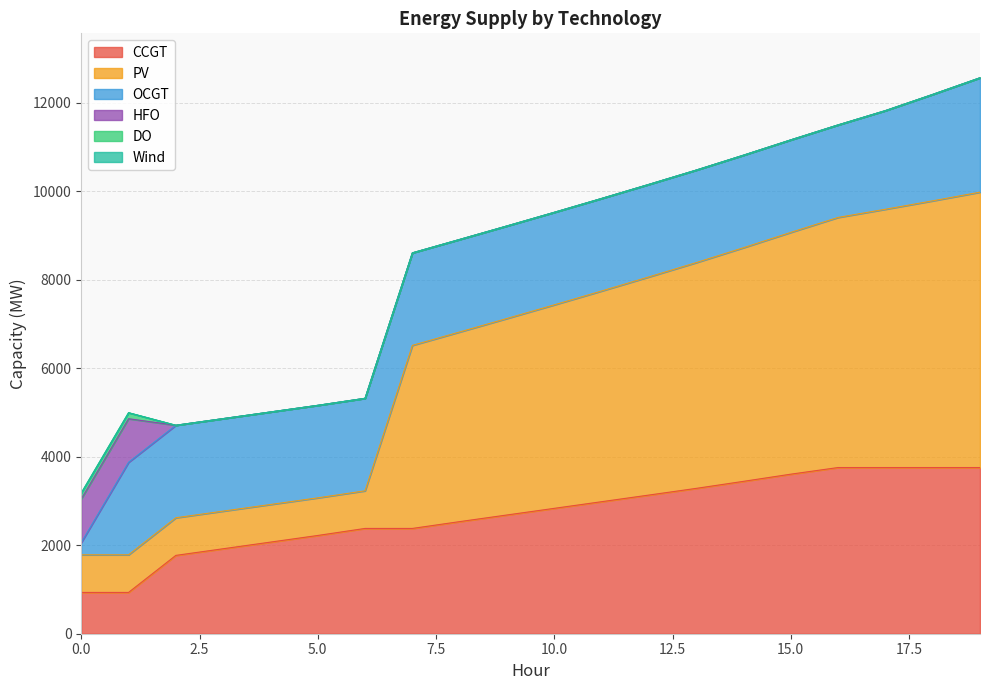

Which has a higher value, 6 or 4?

6